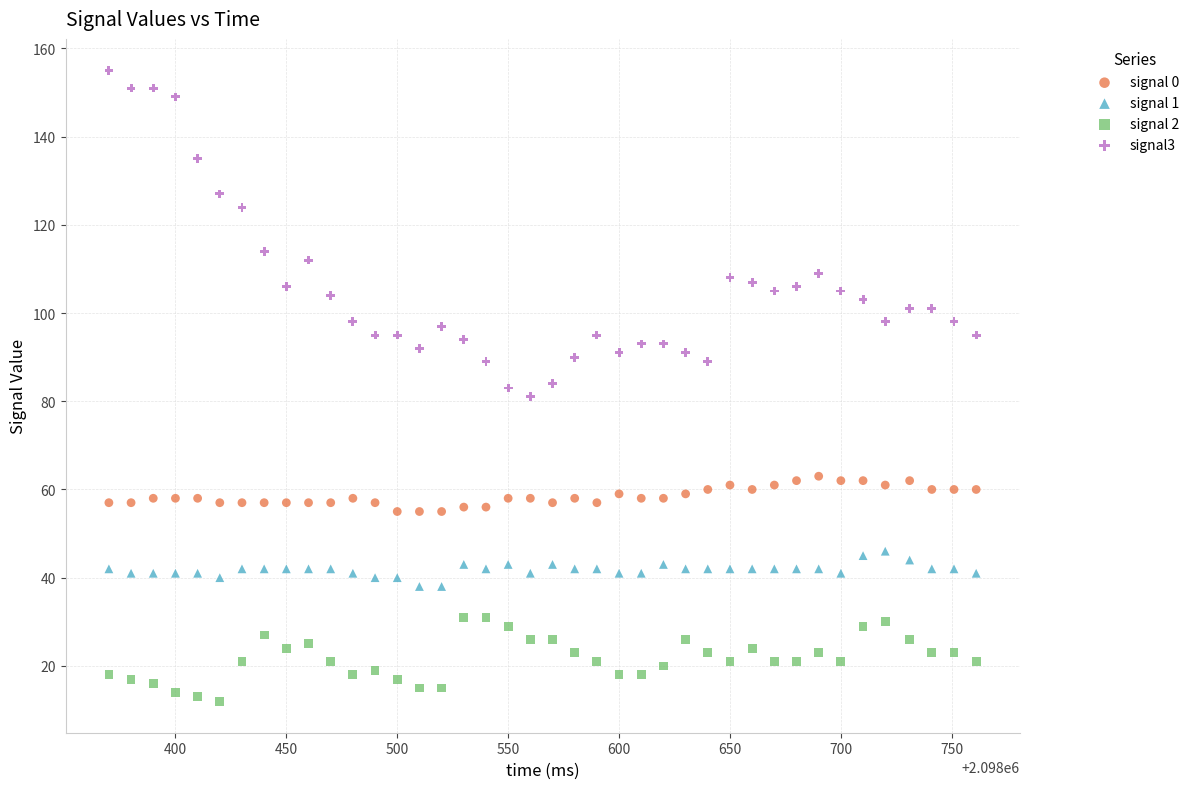

Which series reaches the minimum Y coordinate?

signal 2